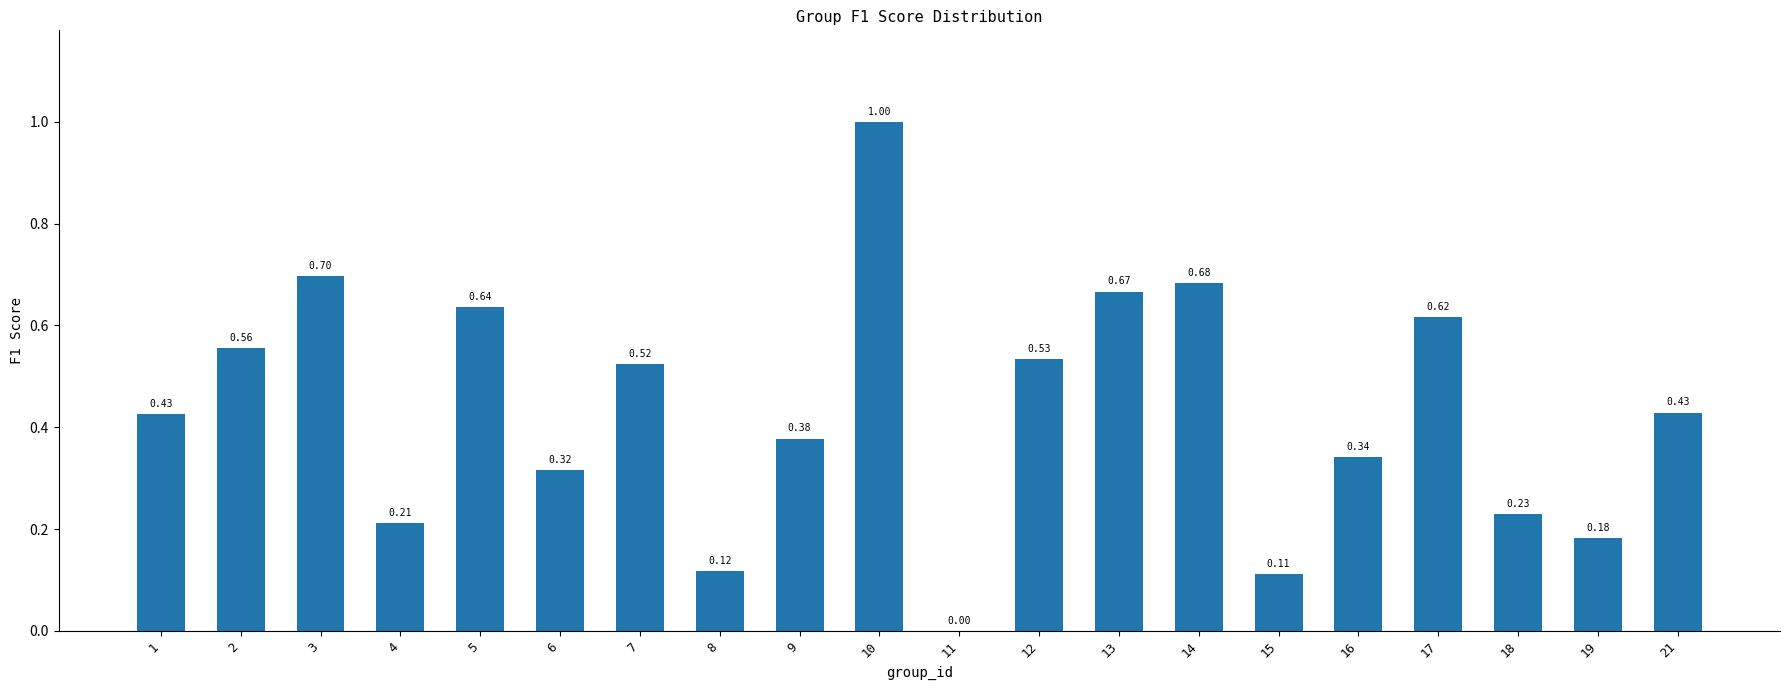

What is the sum of the values at 2 and 21?

1.0